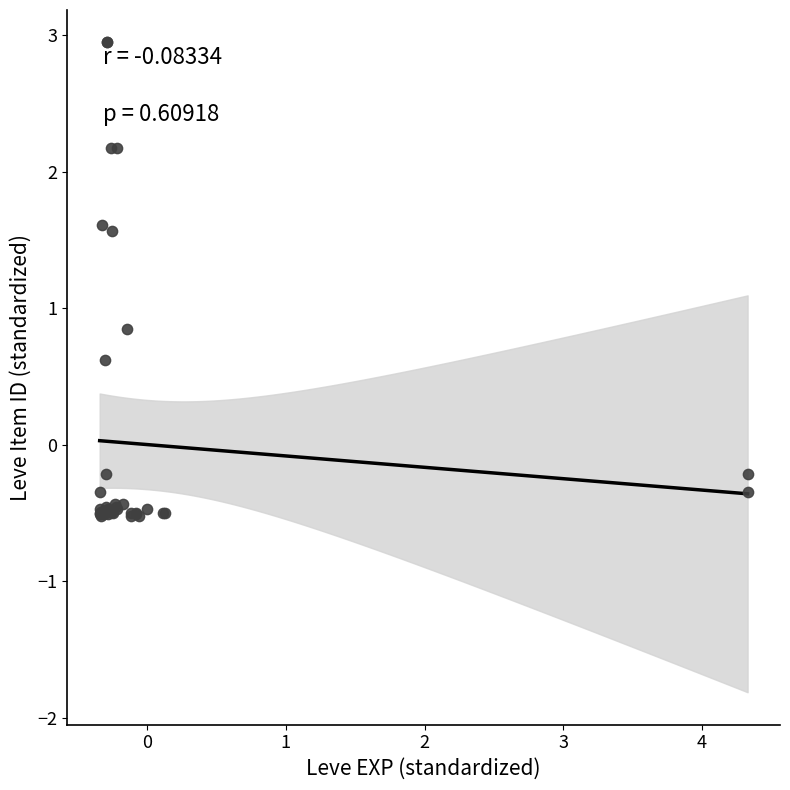

What Y value in the scatter plot is closest to 1?

0.8